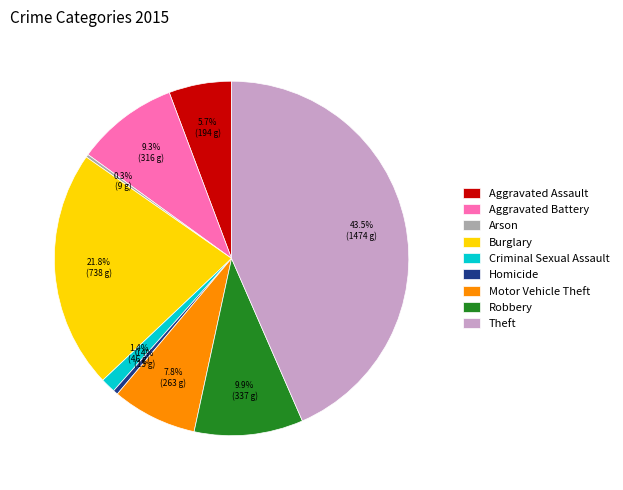

What is the largest slice in the pie chart?

Theft